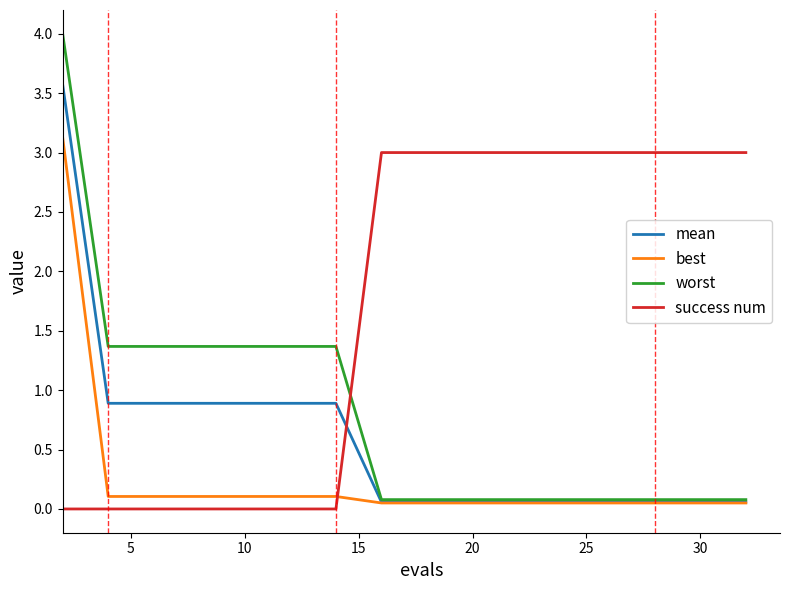

What is the maximum value for mean?

3.6